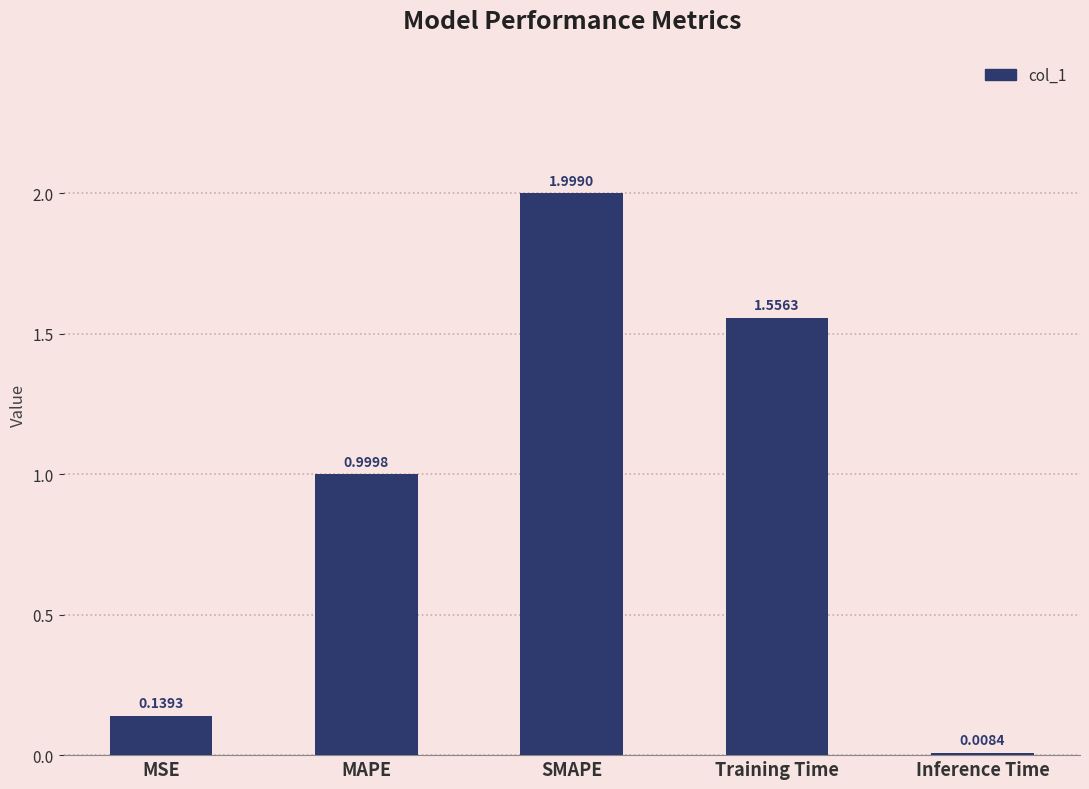

What is the label of the 1st bar from the left?

MSE